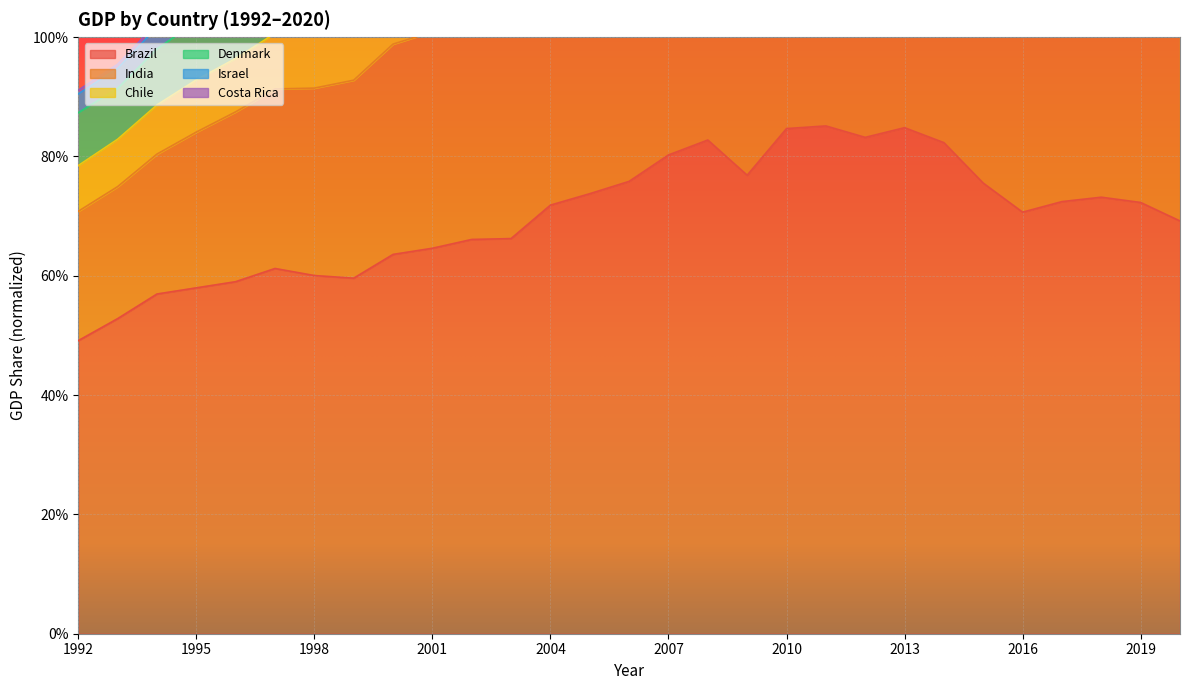

The value of India at 2002 is 1.0. True or false?

True